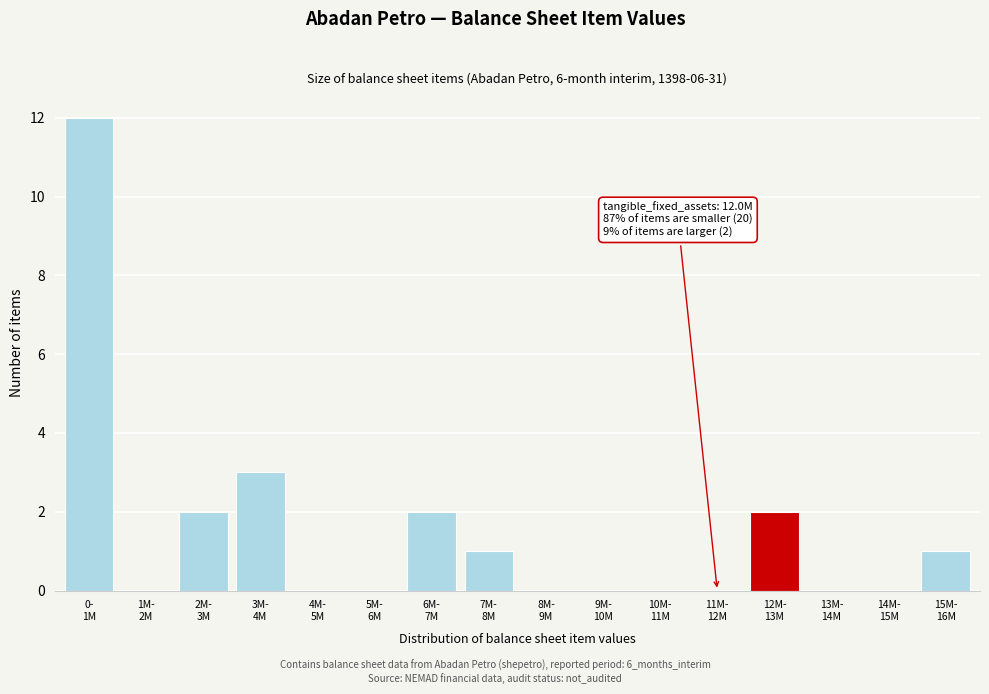

What is the sum of all values?

23